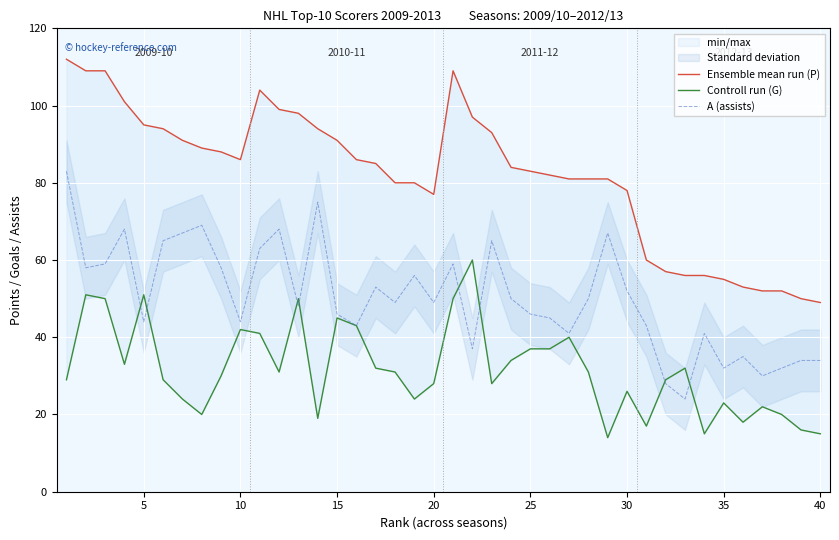

Which series has the widest spread of values?

Ensemble mean run (P)